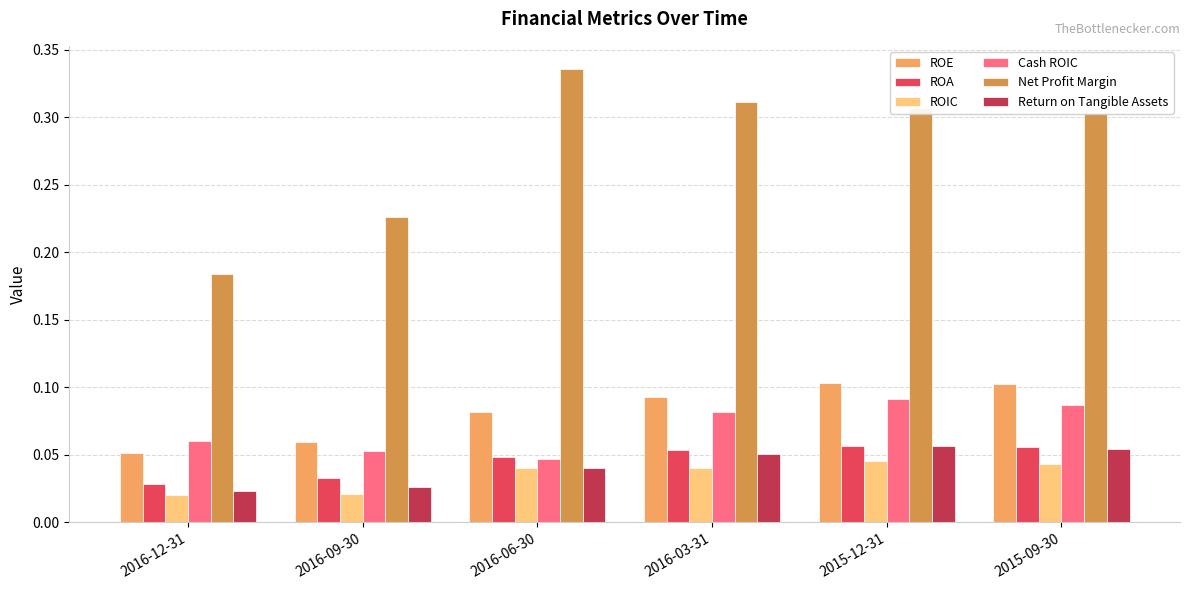

At which category does the chart reach its peak across all series?

2016-06-30